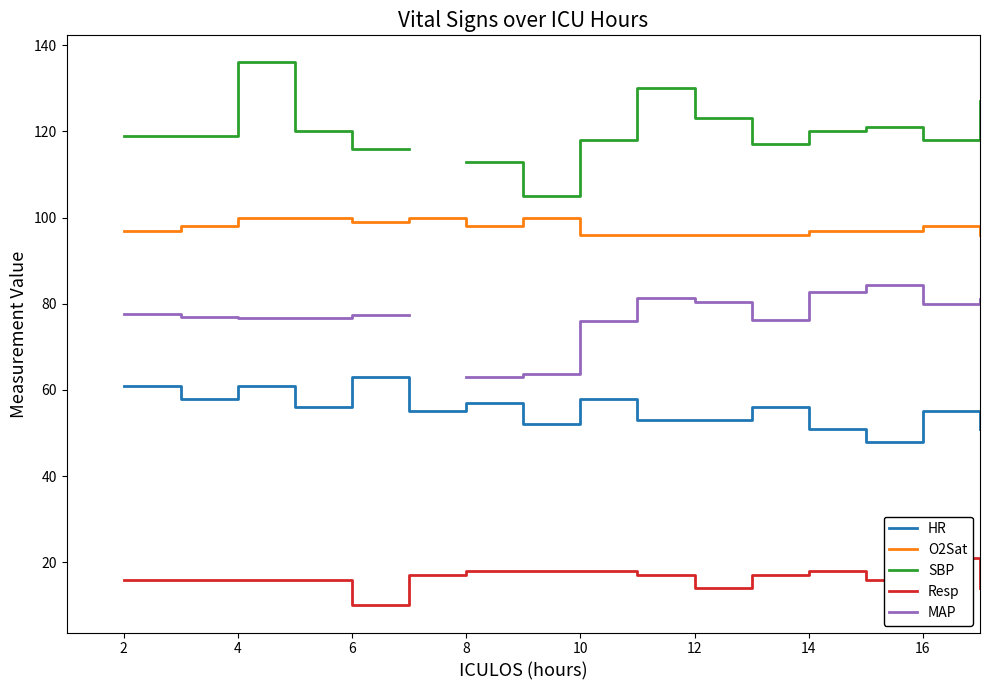

Which series changed the most between 10 and 12?

HR